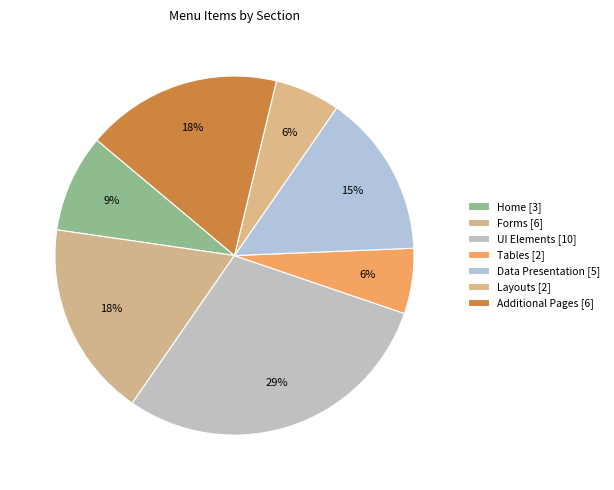

True or false: Data Presentation accounts for 15% of the total.

True